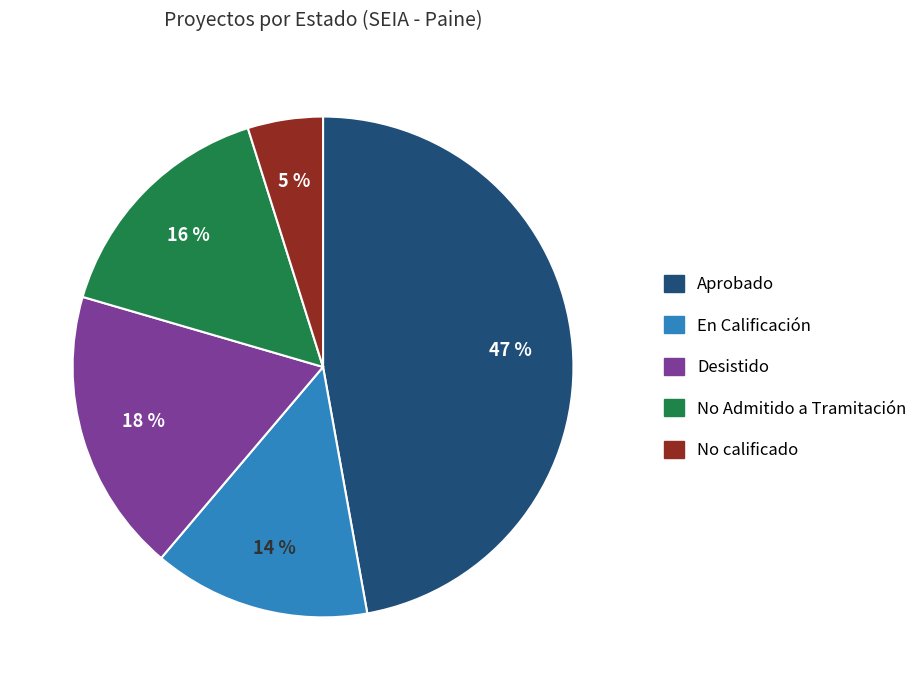

Approximately how many times larger is the value at No Admitido a Tramitación compared to No calificado?

3.2